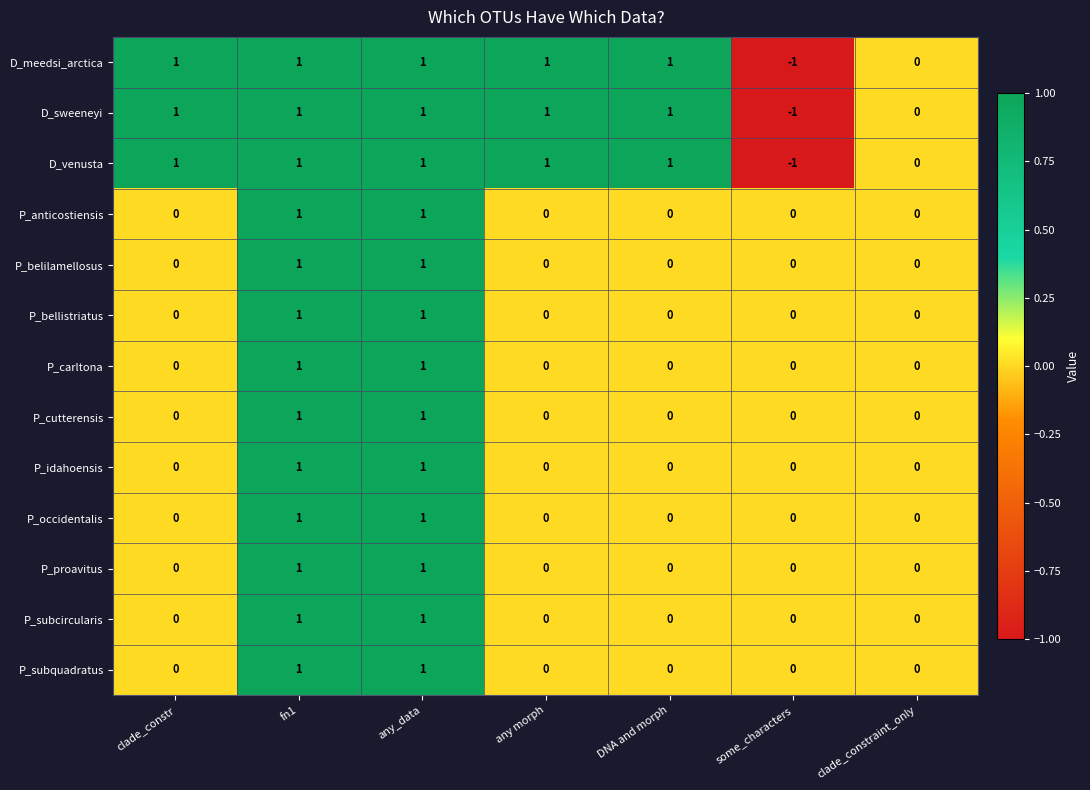

What is the maximum value shown in the chart?

1